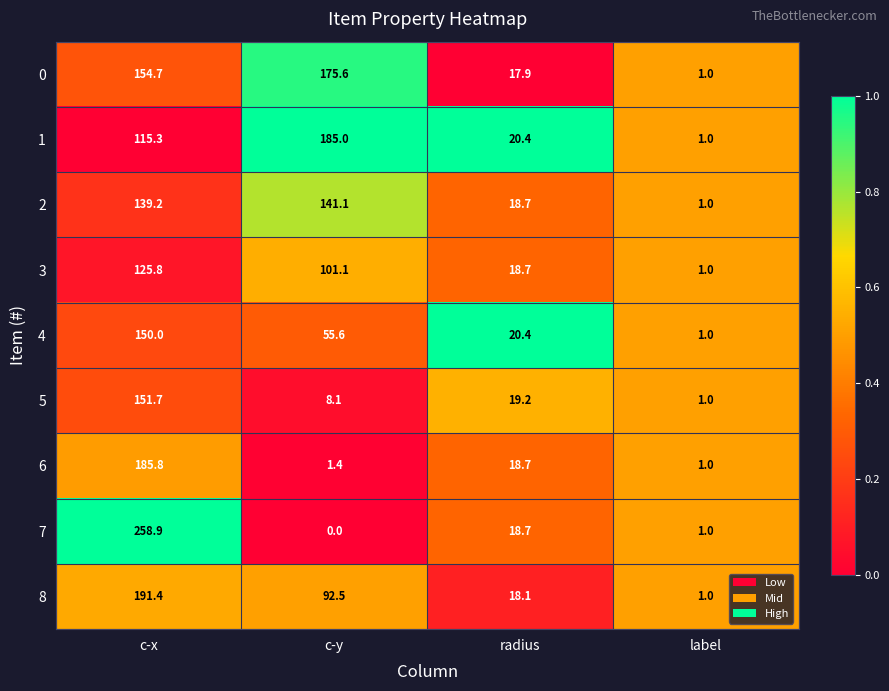

What is the sum of all 6 values?

206.9